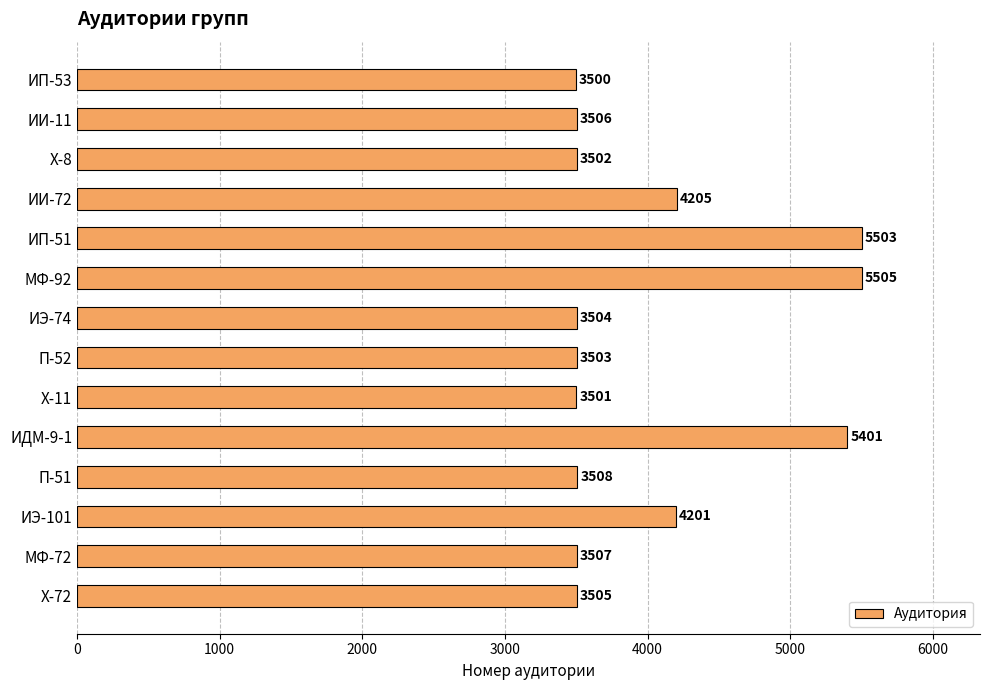

List the labels in order of value, smallest first.

ИП-53, Х-11, Х-8, П-52, ИЭ-74, Х-72, ИИ-11, МФ-72, П-51, ИЭ-101, ИИ-72, ИДМ-9-1, ИП-51, МФ-92